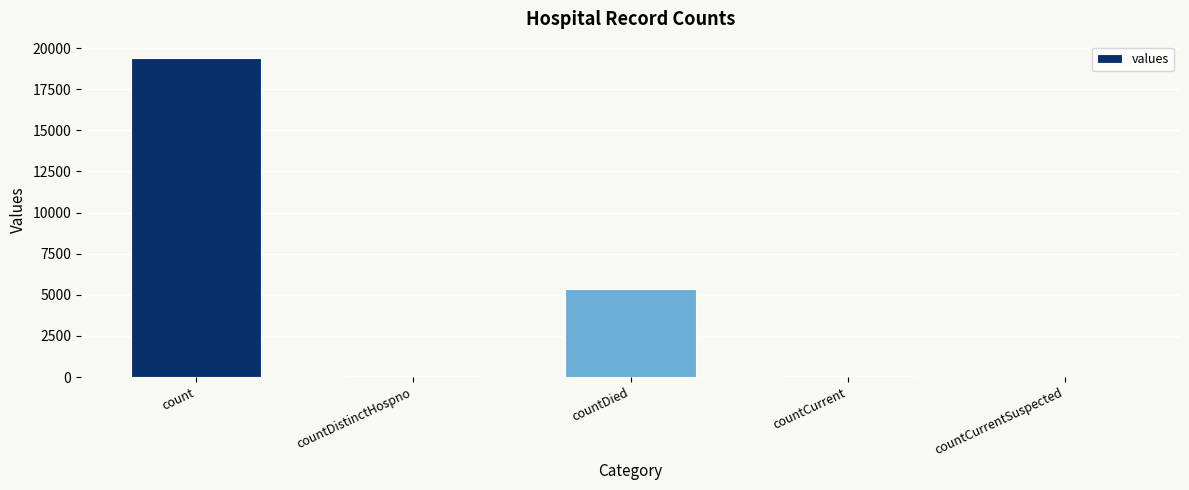

The chart shows a value of 5357 at countDied. True or false?

True